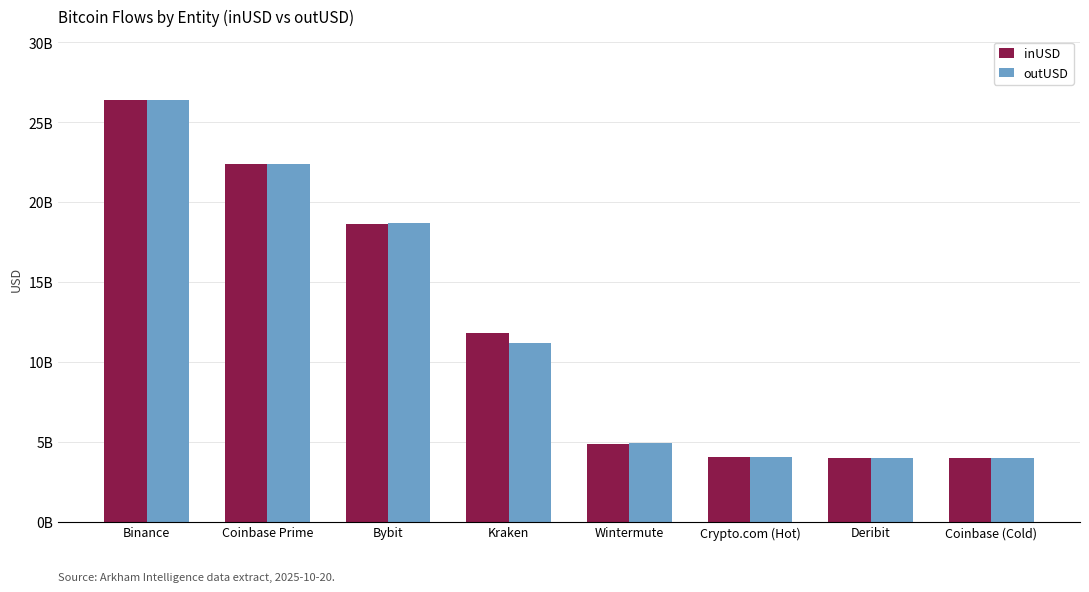

Does the chart contain any negative values?

No